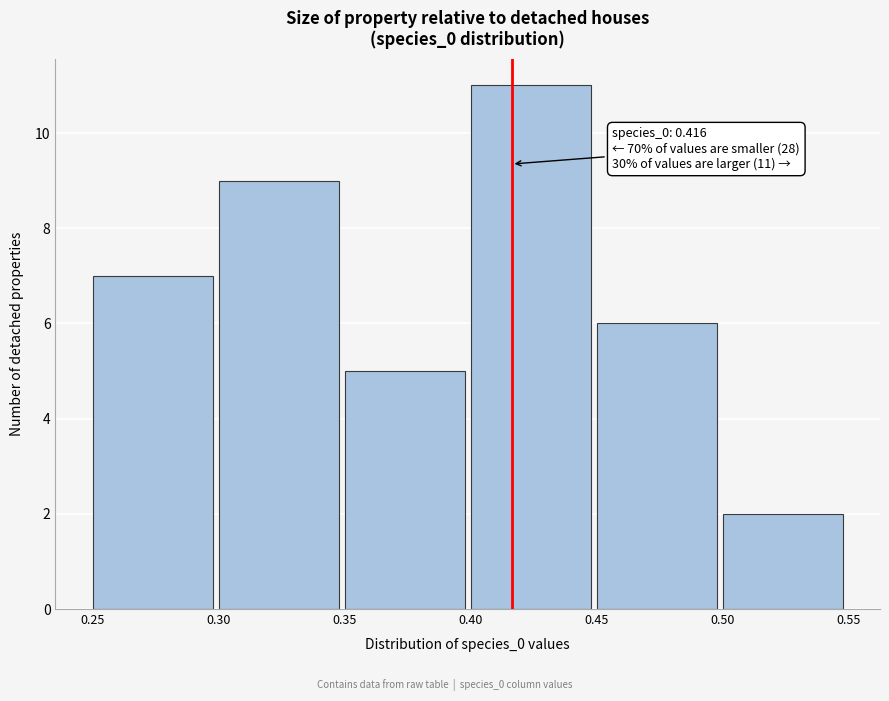

Which range on the x-axis has the tallest bar?

0.40 to 0.45